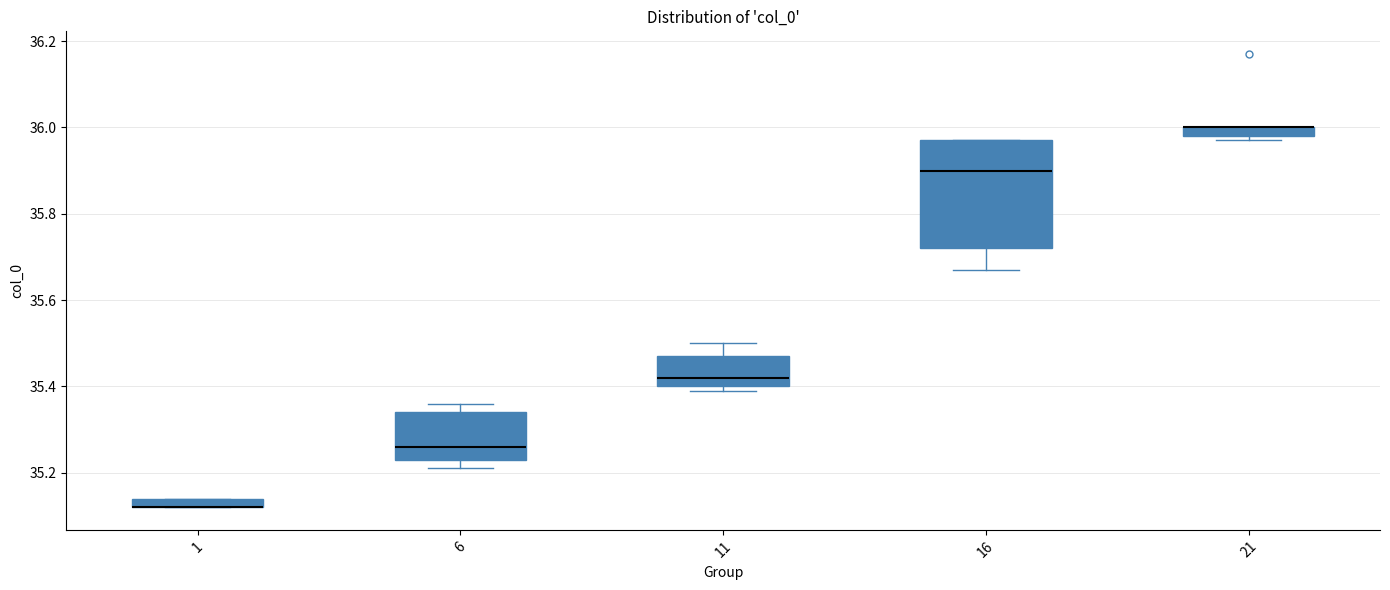

Where does the median line of the box at x = 11 sit on the y-axis? The values are not printed on the chart, so give them approximately, as read against the axis.

35.42